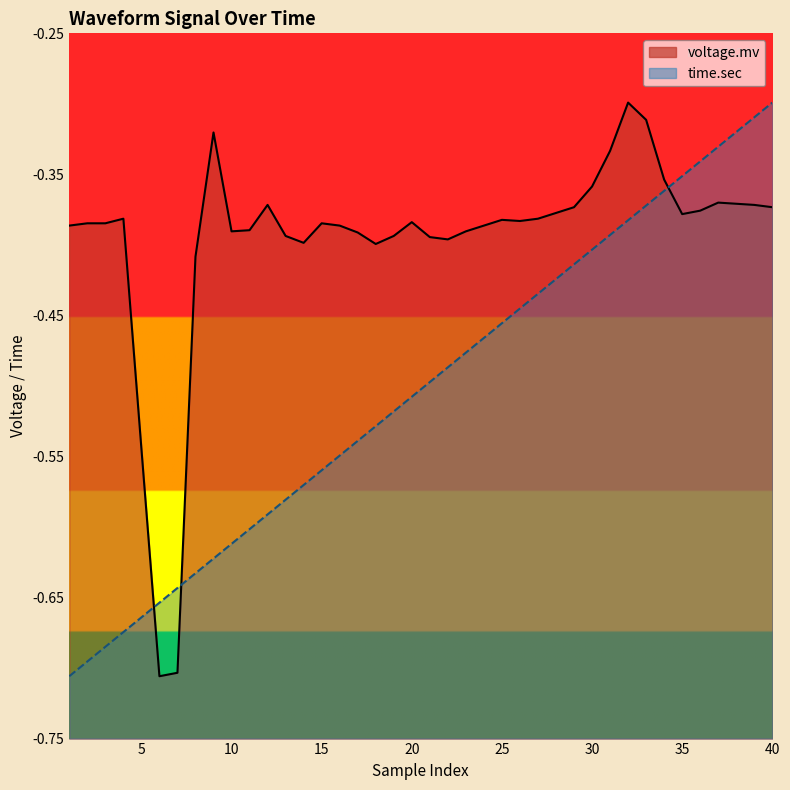

Is it true that time.sec equals -0.4 at 27?

True